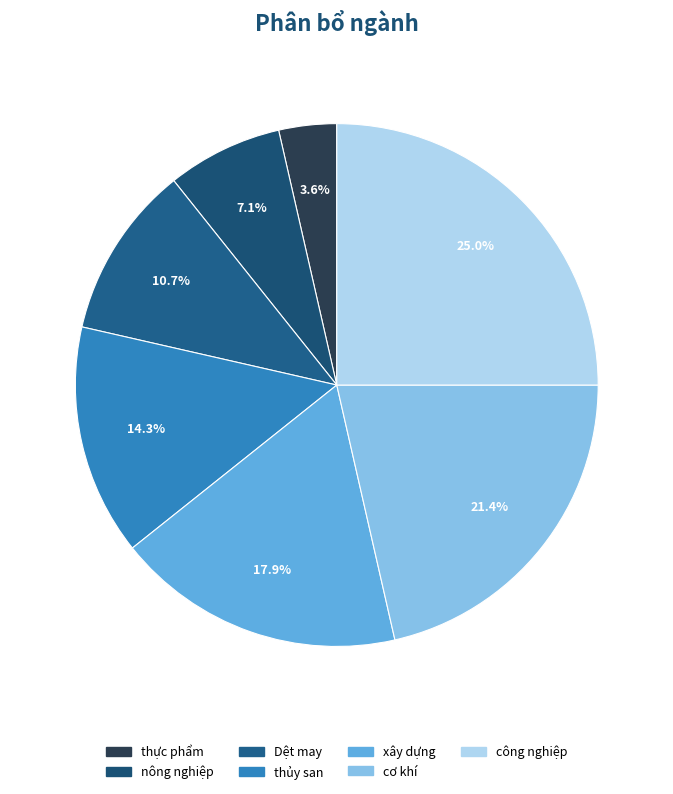

Is it true that thủy san is 1% of the pie?

False